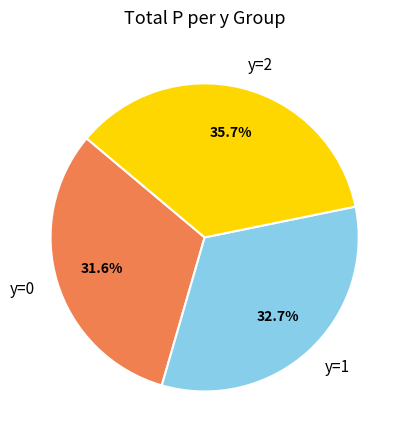

Rank the categories by value from lowest to highest.

y=0, y=1, y=2